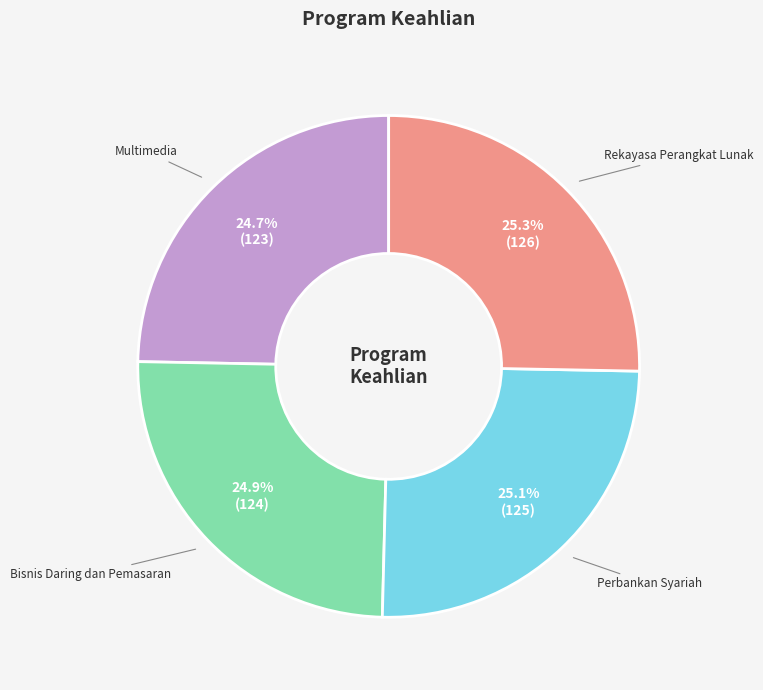

How much of the chart is everything except Bisnis Daring dan Pemasaran?

75.1%